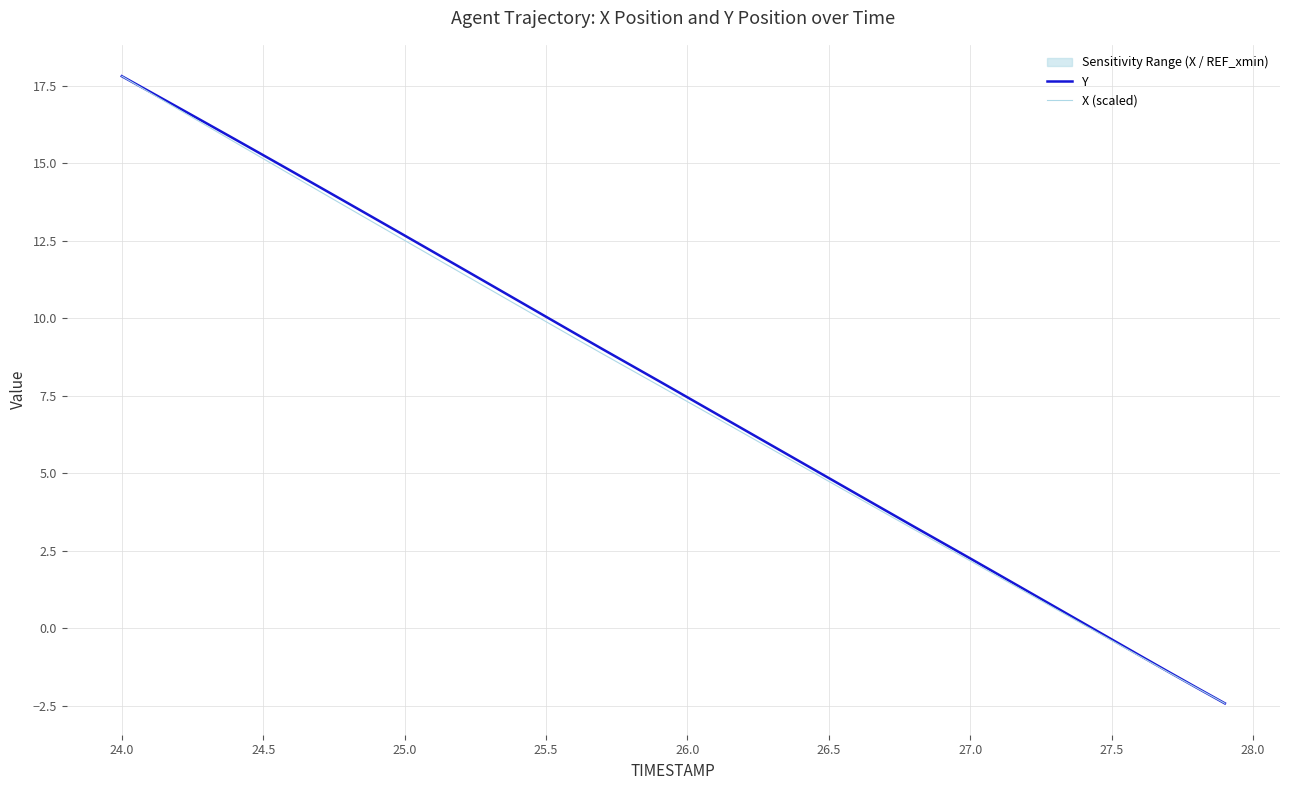

At which label does X (scaled) first exceed 7?

24.0